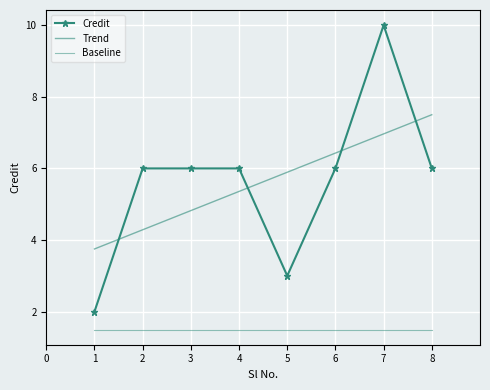

Where is the data nearest to the value 6?

2